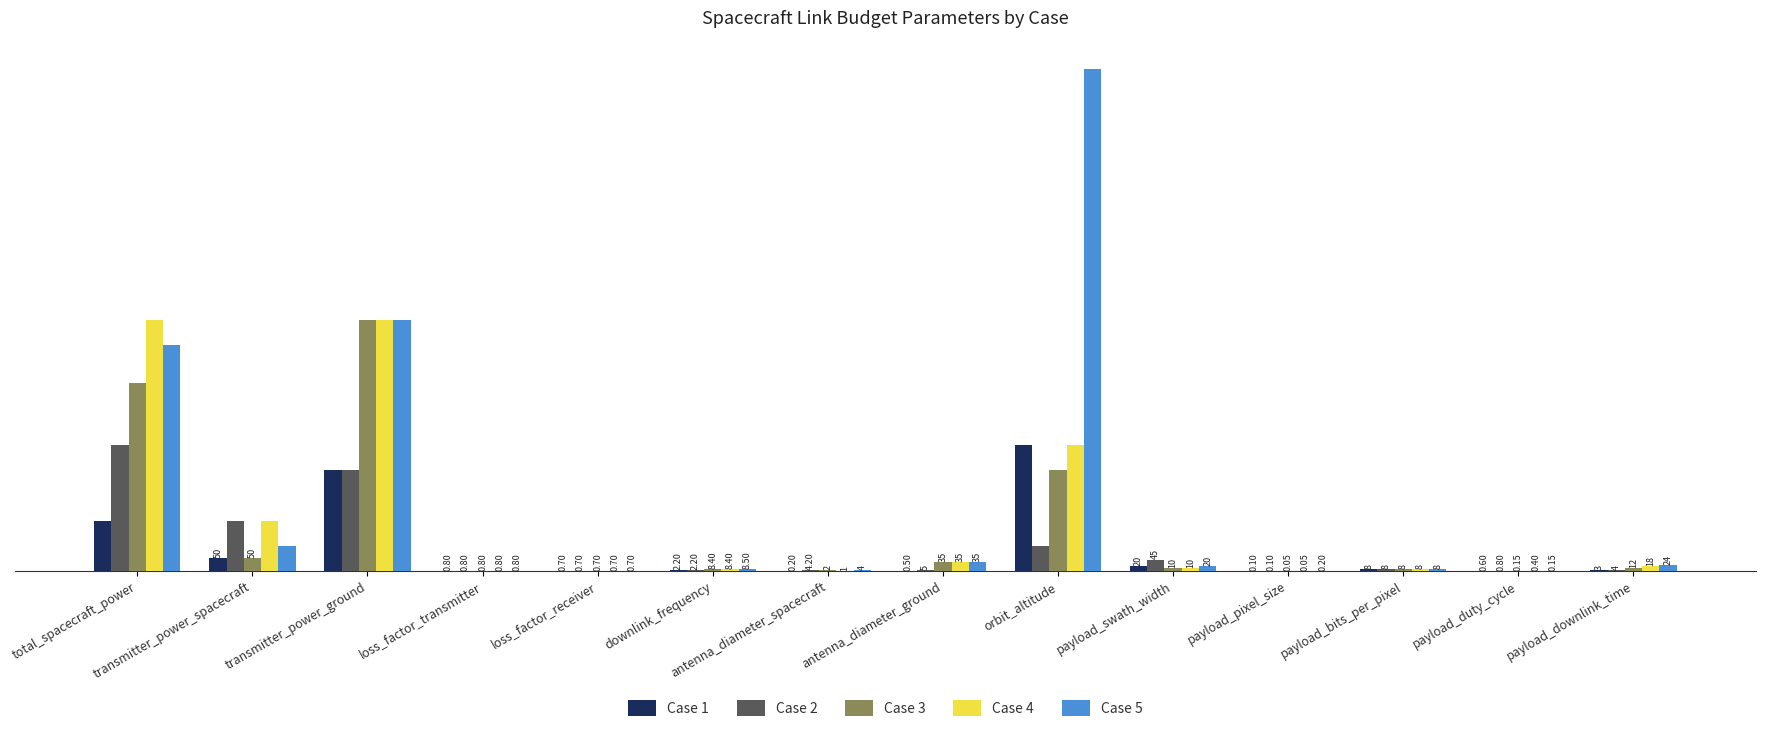

At which label is Case 2 closest to 250?

transmitter_power_spacecraft